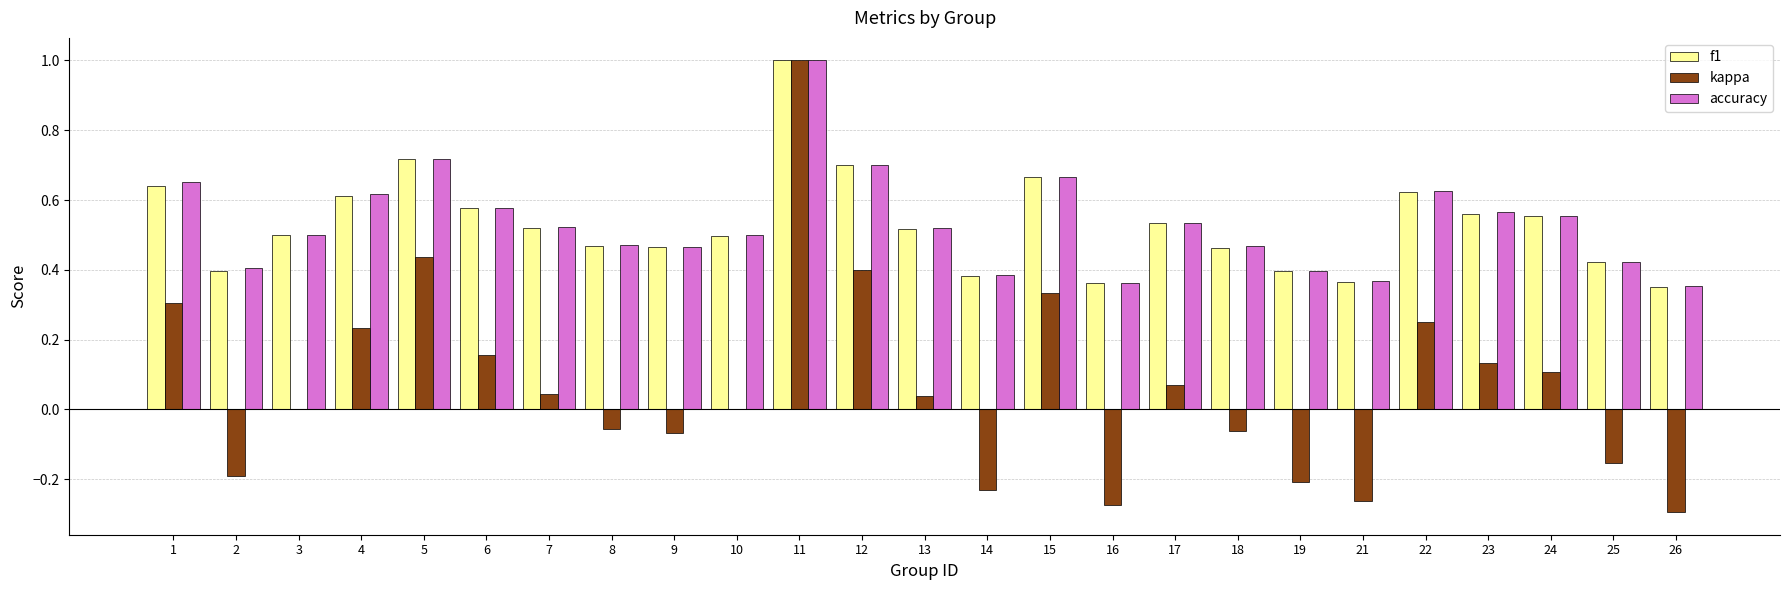

At which category is the sum across all series the highest?

11